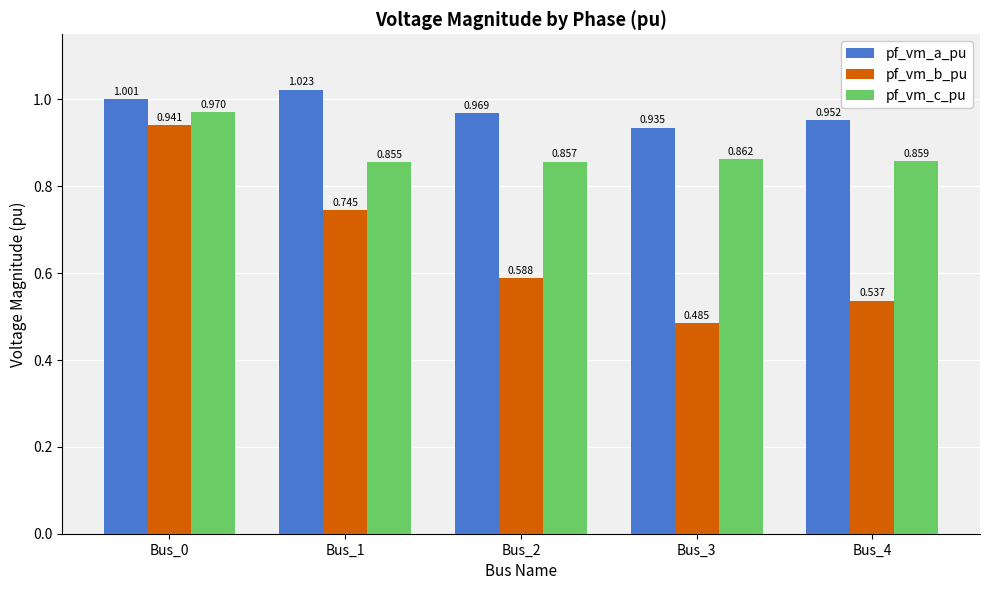

Is the value of pf_vm_a_pu at Bus_4 greater than the value of pf_vm_c_pu at Bus_3?

Yes